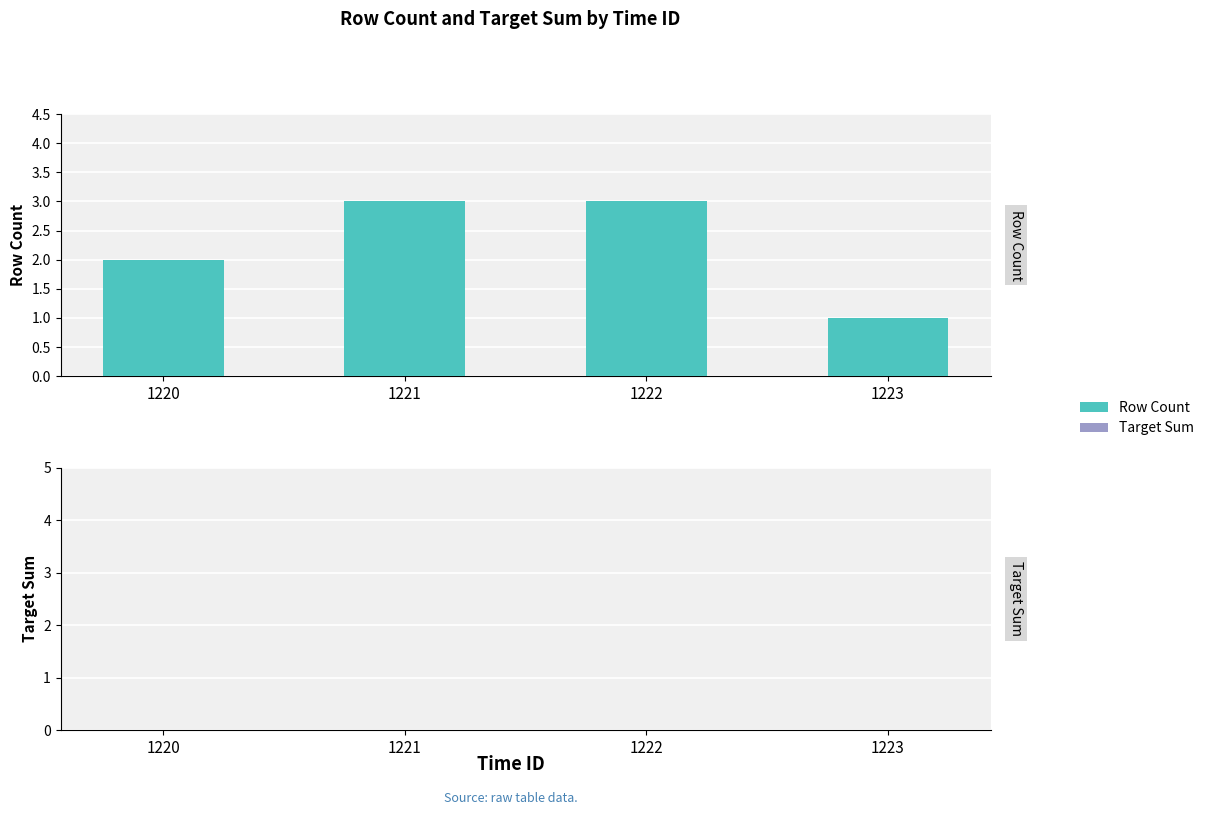

Which category has the lowest value across all series?

1223